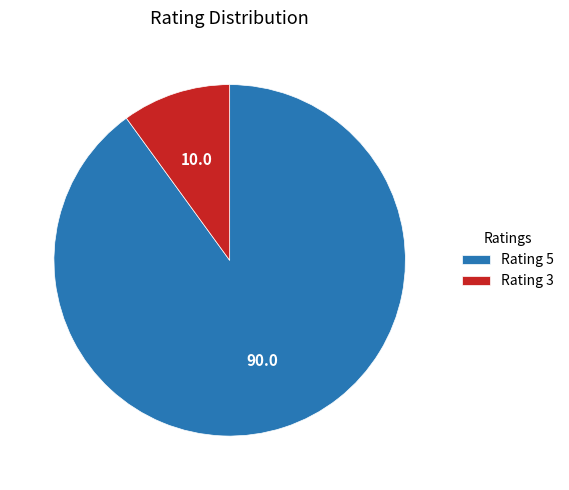

Is there a majority slice in this chart?

Yes